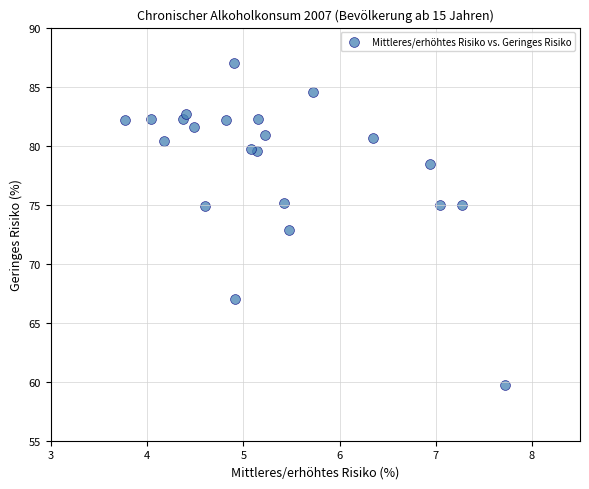

What is the range of X values (max minus min)?

3.9